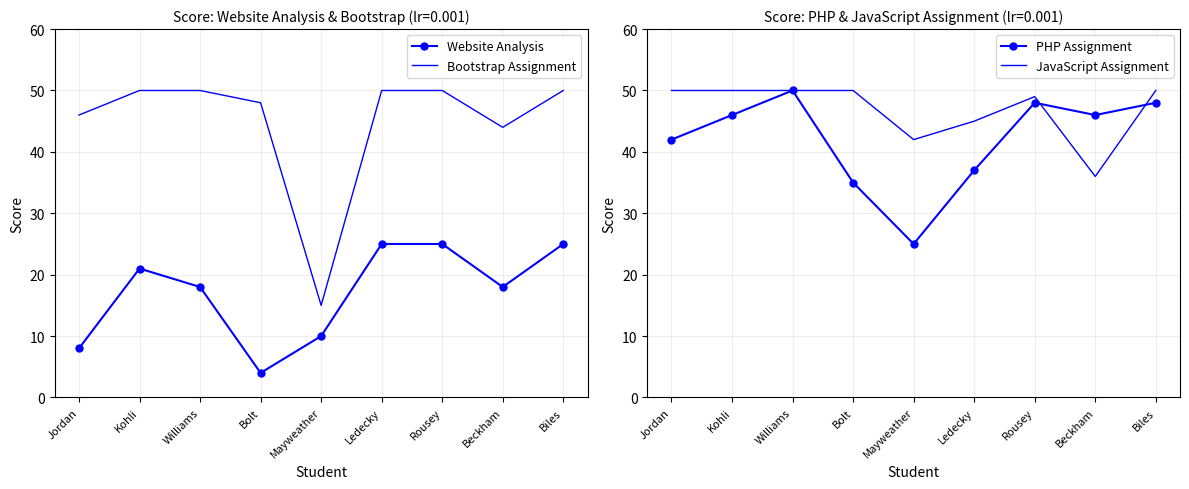

What is the label of the 3rd point from the left?

Williams